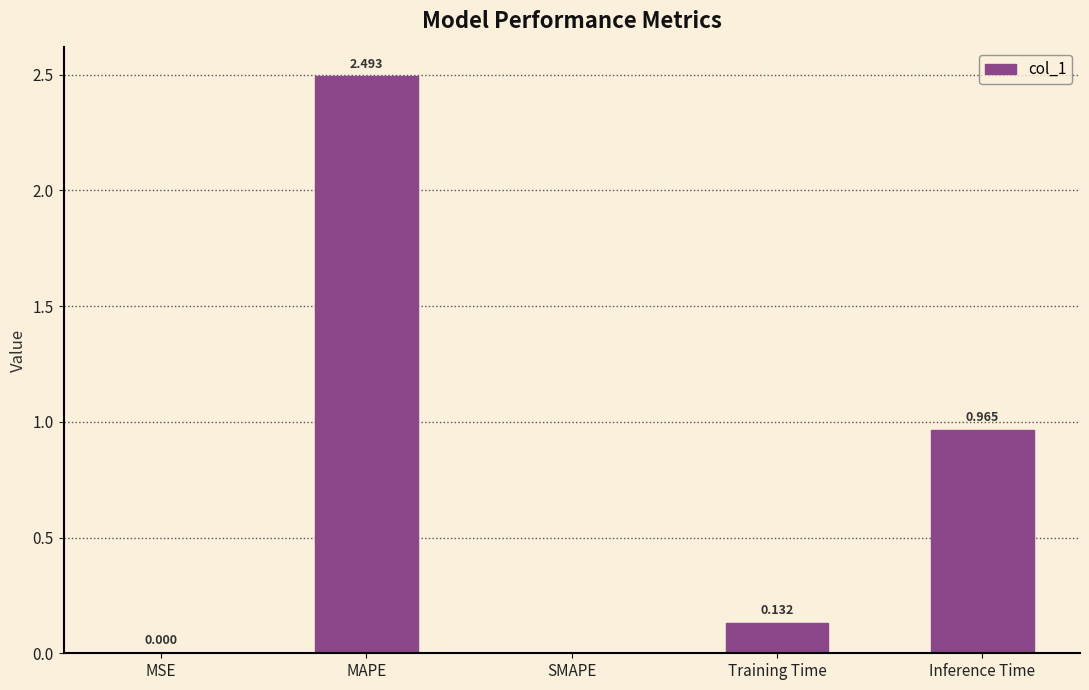

Which has a higher value, MAPE or SMAPE?

MAPE